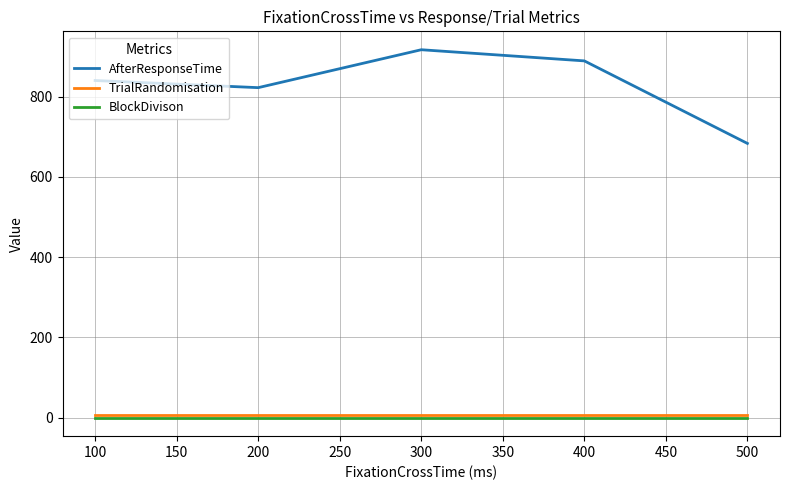

True or false: AfterResponseTime has a value of 244.3 at 200.

False